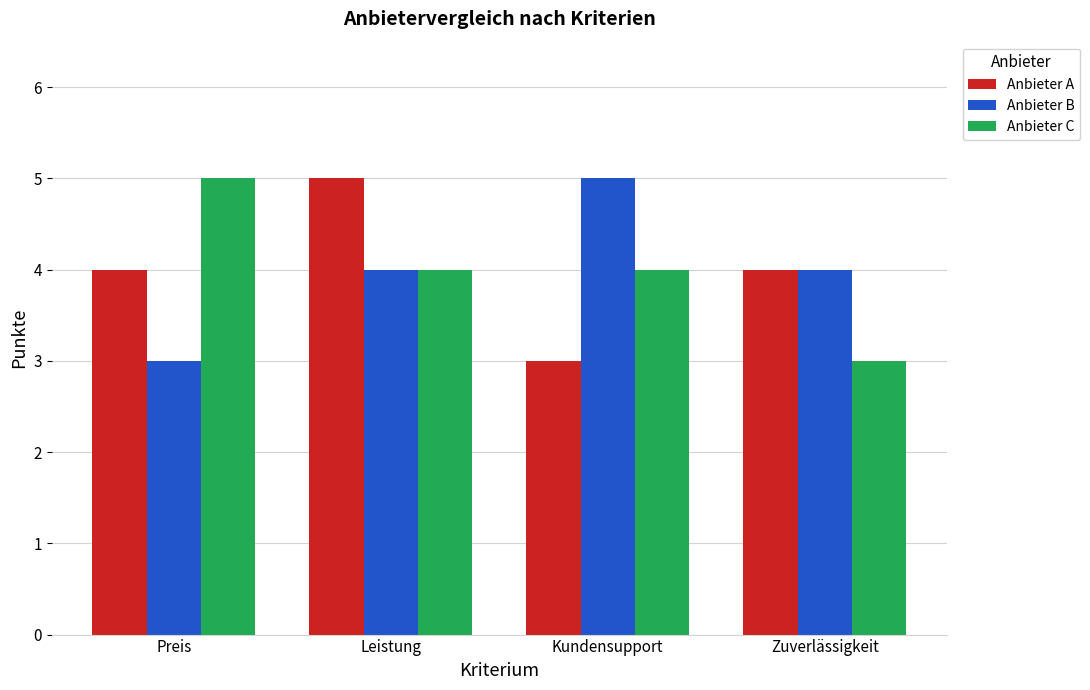

What is the maximum value shown in the chart?

5